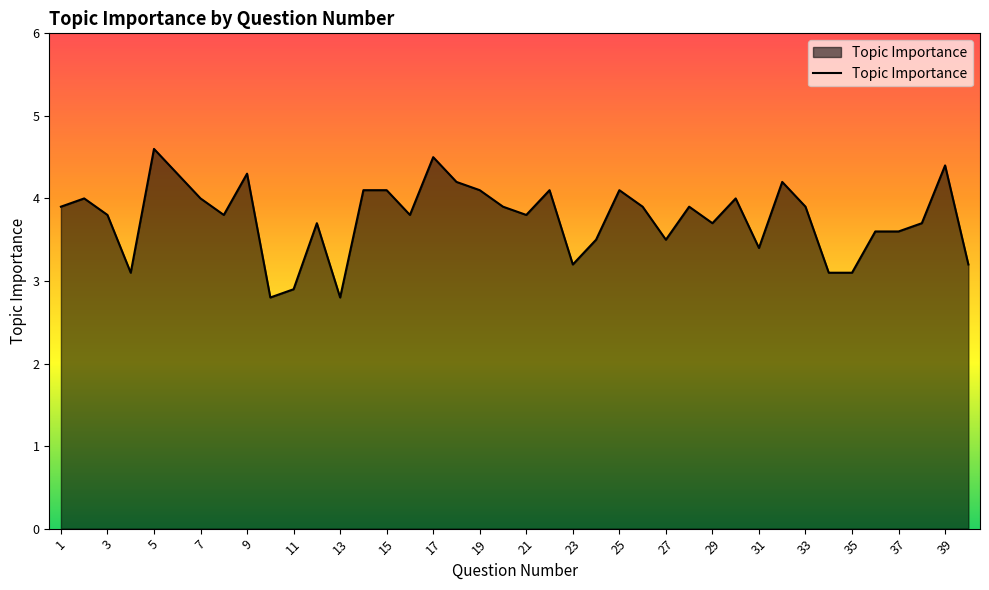

What is the greatest value displayed?

4.6